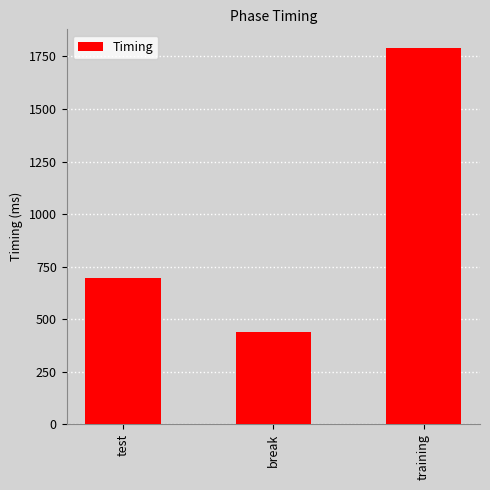

How many series are shown in this chart?

1